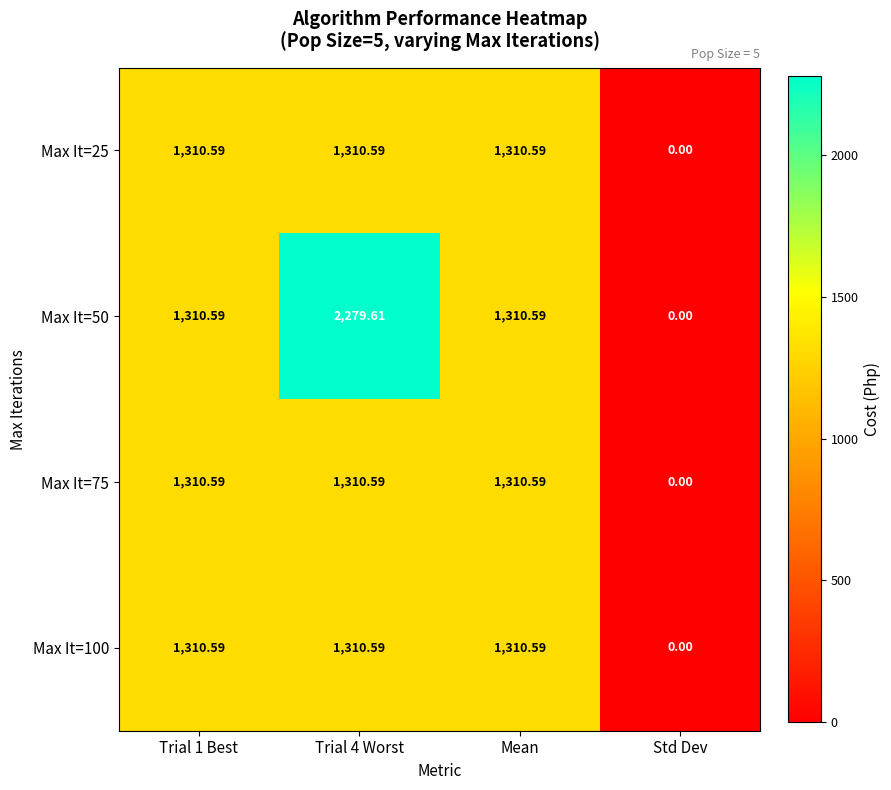

At which category does the chart reach its minimum across all series?

Std Dev